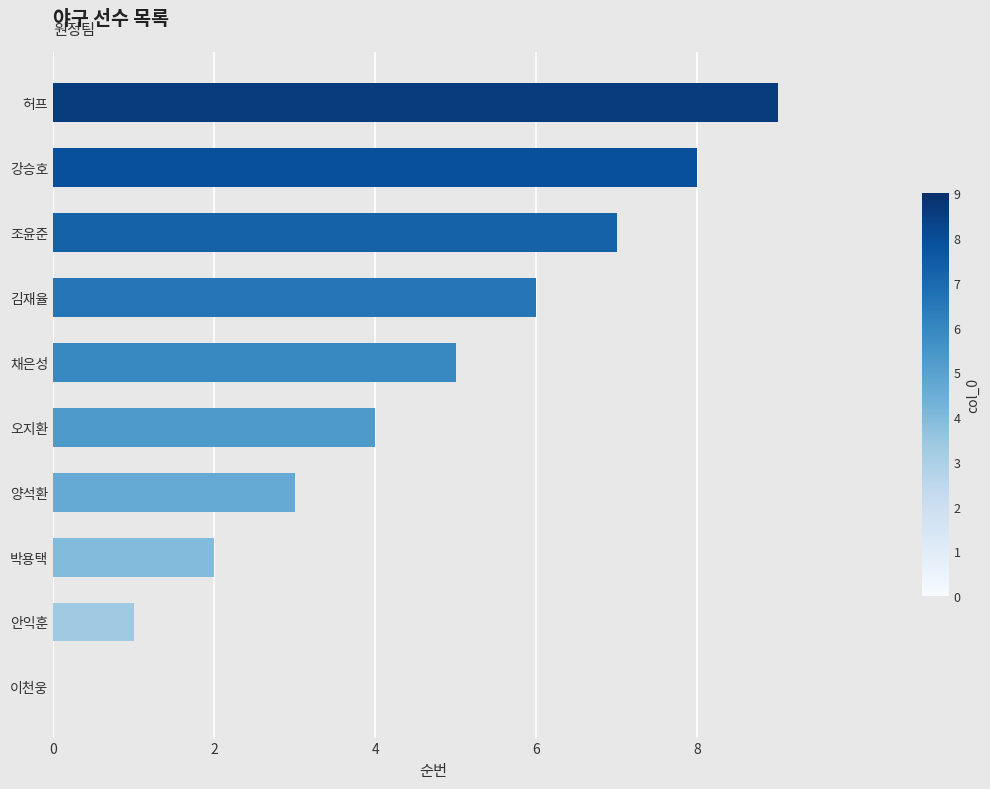

What is the change in value from 양석환 to 조윤준?

+4